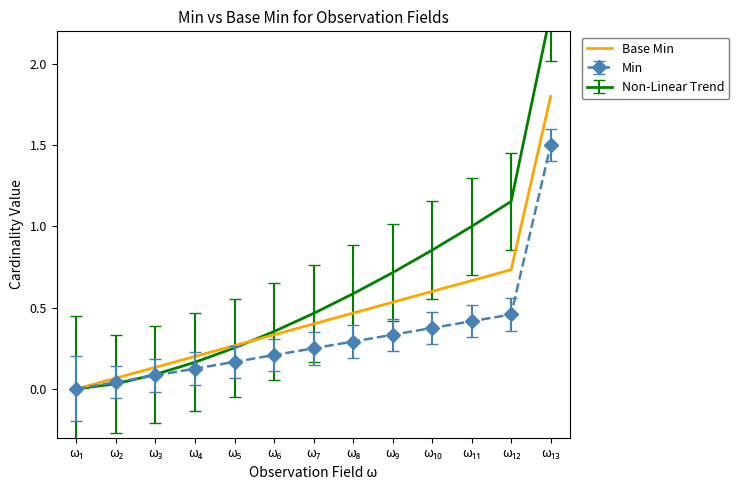

How many values are above zero?

12